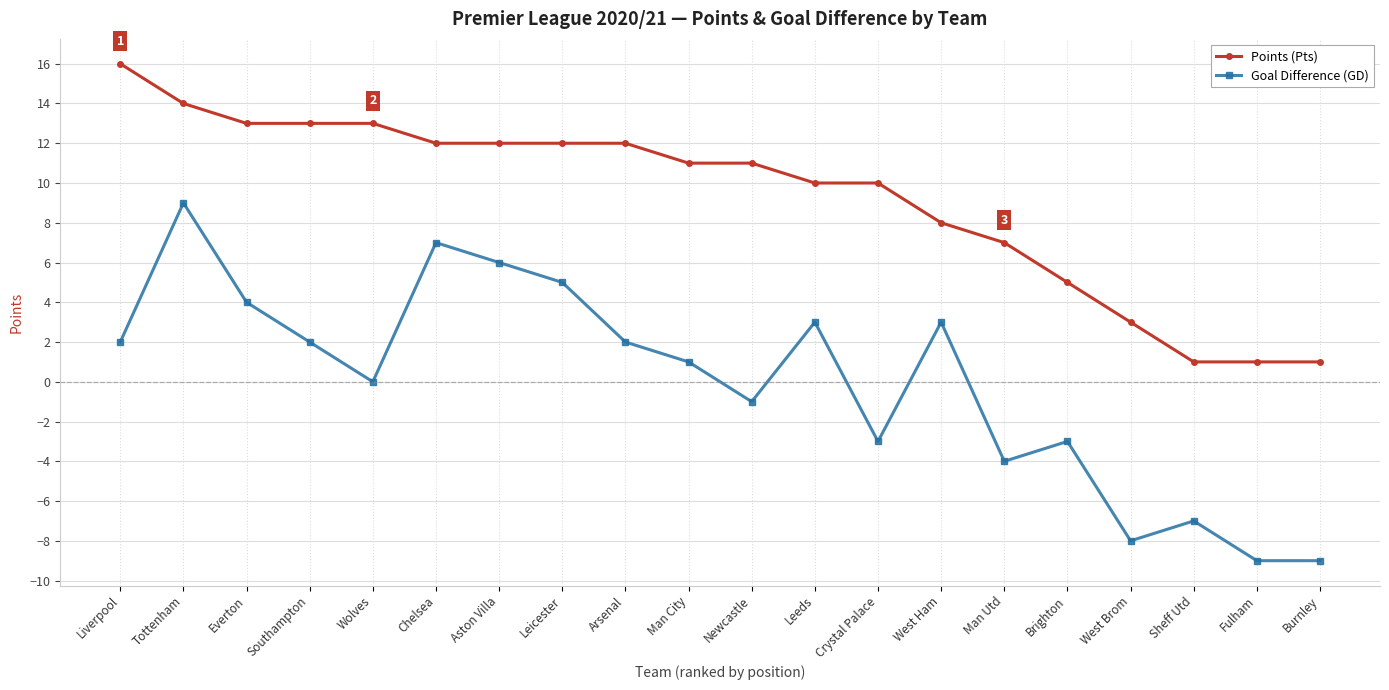

At which category is the sum across all series the highest?

Tottenham